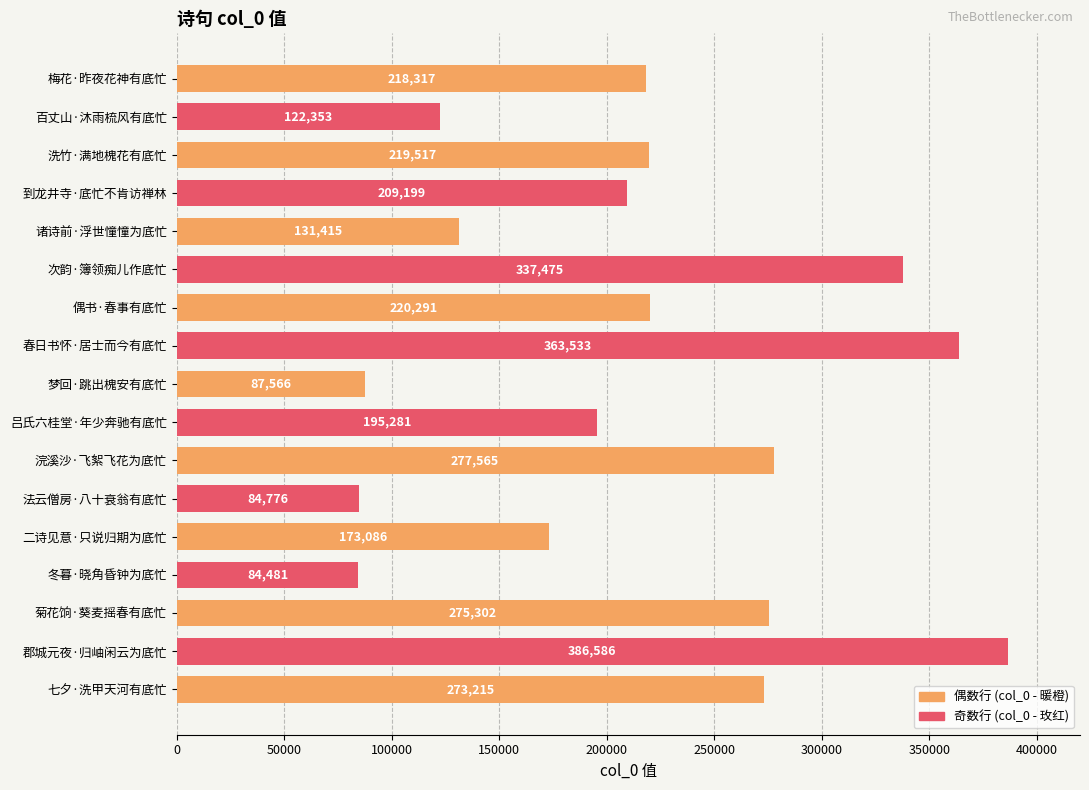

Which has a higher value, 春日书怀·居士而今有底忙 or 次韵·簿领痴儿作底忙?

春日书怀·居士而今有底忙